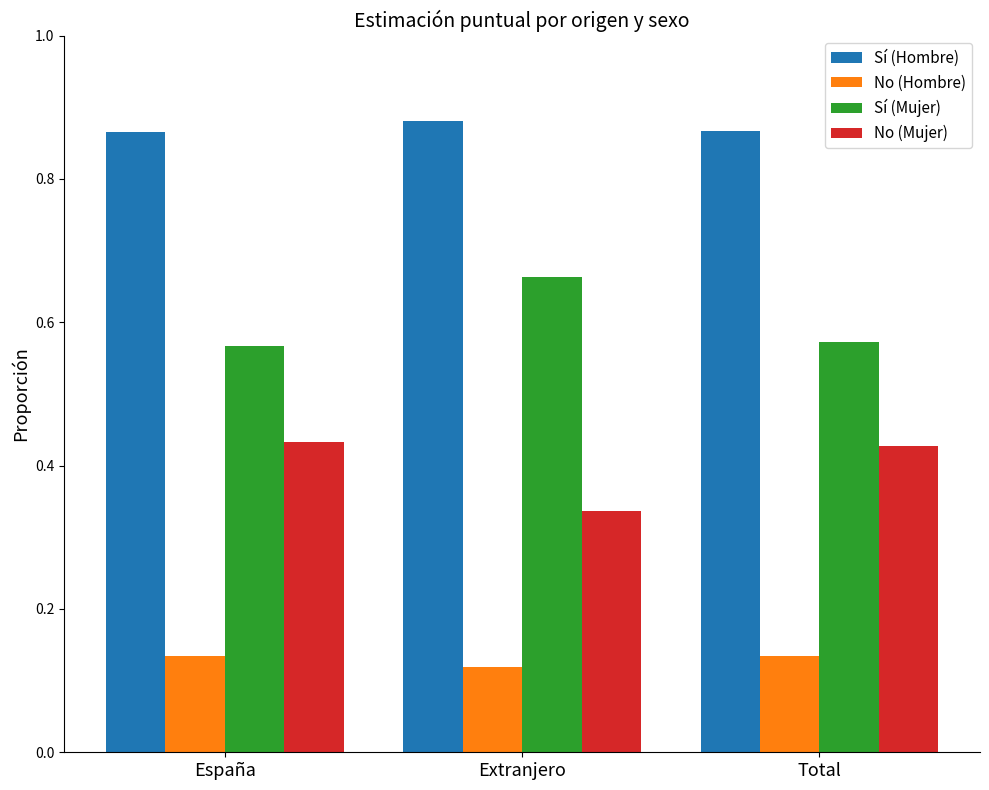

The value of No (Mujer) at España is 0.2. True or false?

False